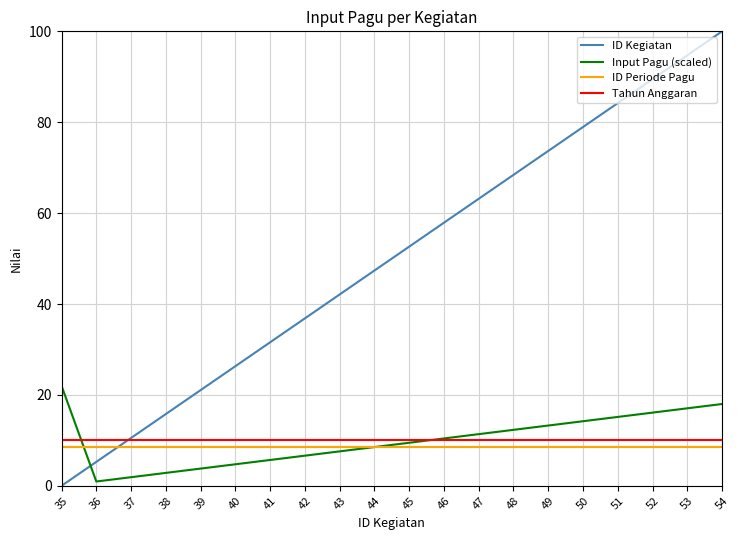

At which category does the chart reach its peak across all series?

54